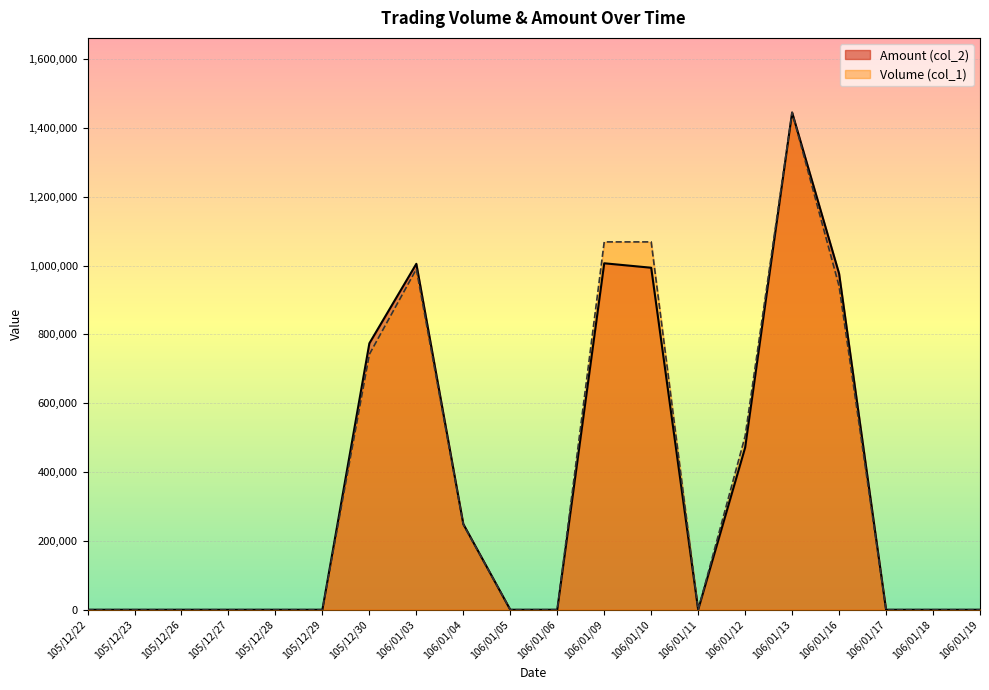

Where do Amount (col_2) and Volume (col_1) first cross each other?

106/01/12 and 106/01/13